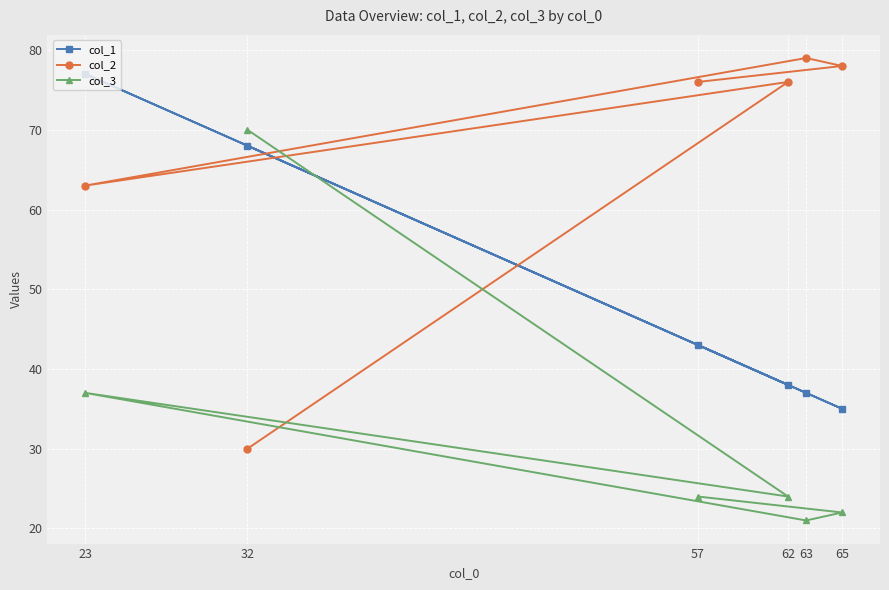

Which series changed the most between 32 and 62?

col_2